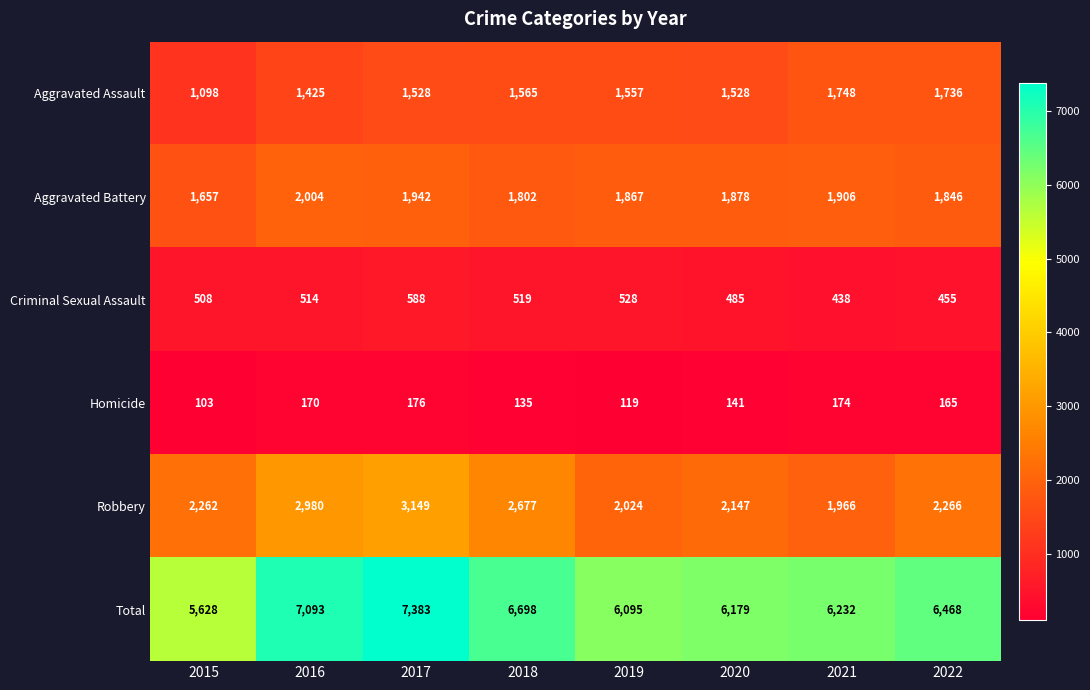

At how many categories does at least one series exceed 748?

8